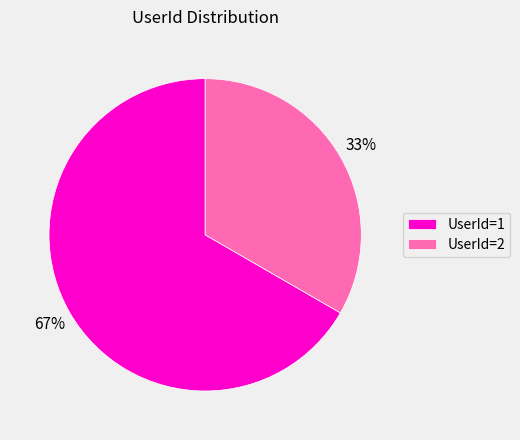

Does UserId=1 account for over 50% of the chart?

Yes